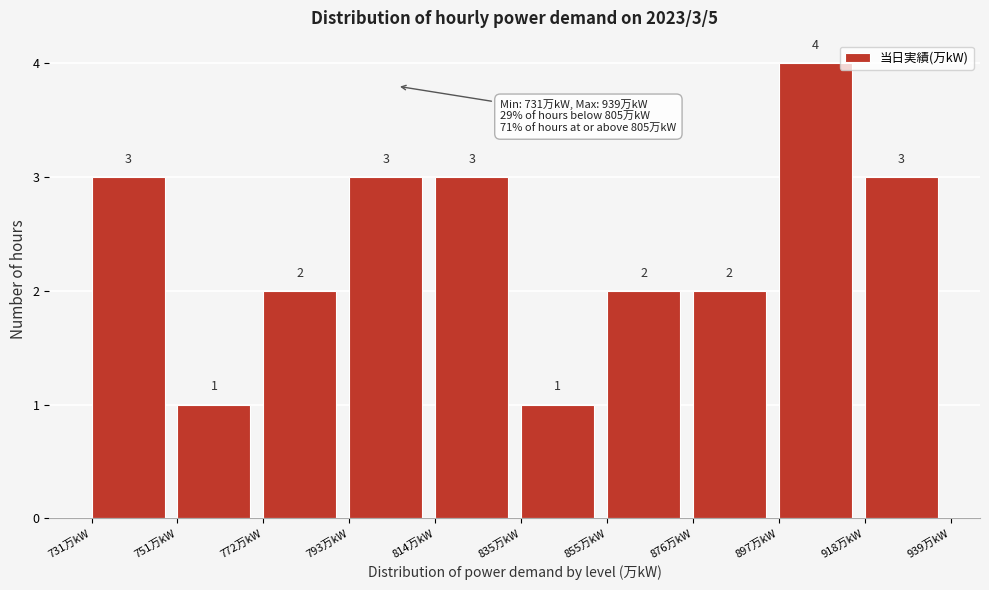

Which range on the x-axis has the tallest bar?

895 to 920